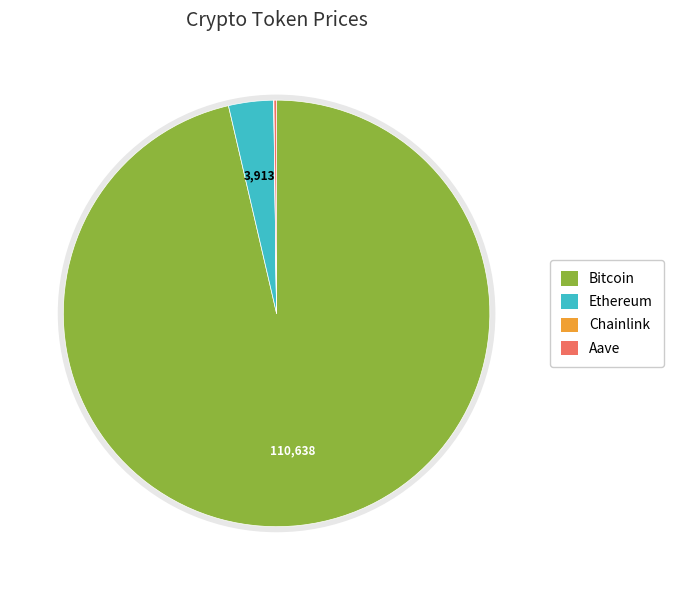

Is it true that Bitcoin is 96% of the pie?

True